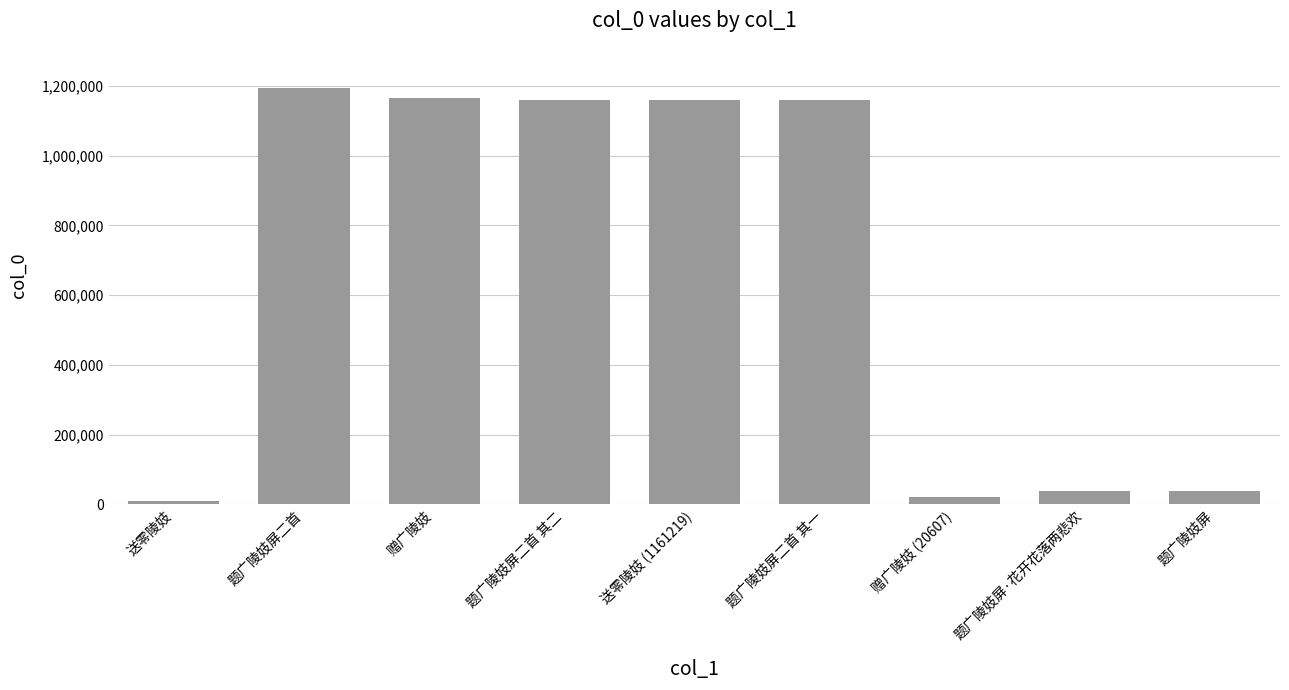

What is the sum of all values?

5950999